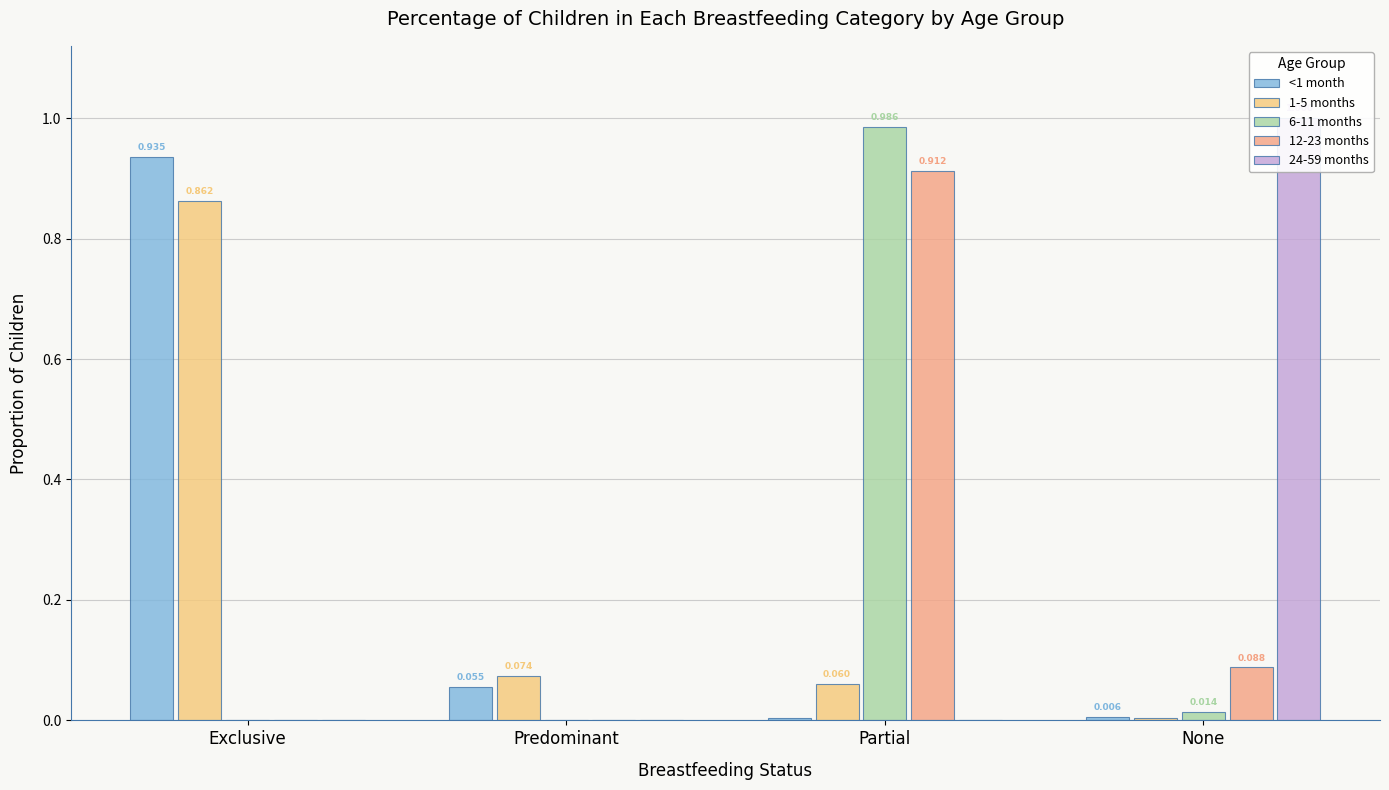

True or false: <1 month has a value of 0.9 at Exclusive.

True